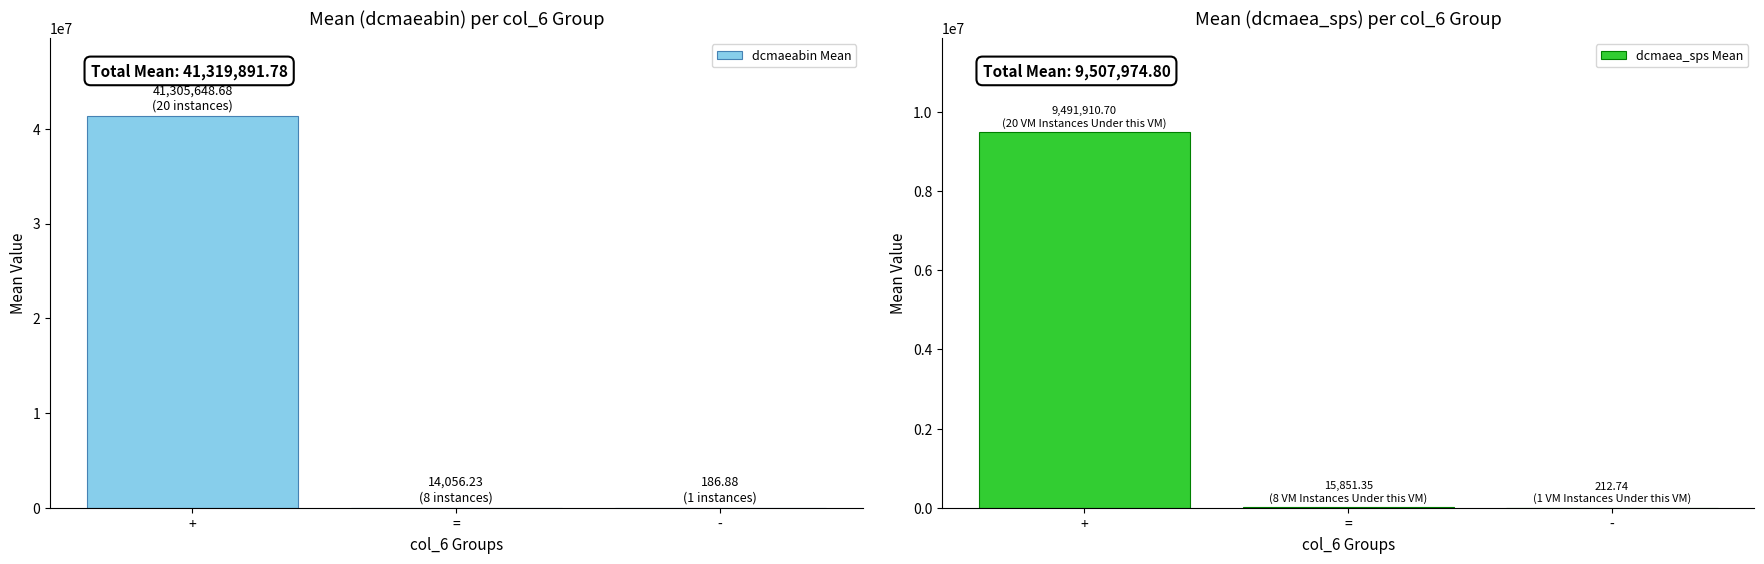

List the series in order of their peak value, highest first.

dcmaeabin Mean, dcmaea_sps Mean